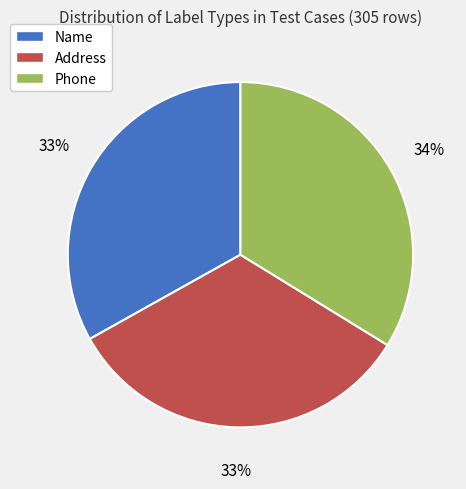

Is there a majority slice in this chart?

No